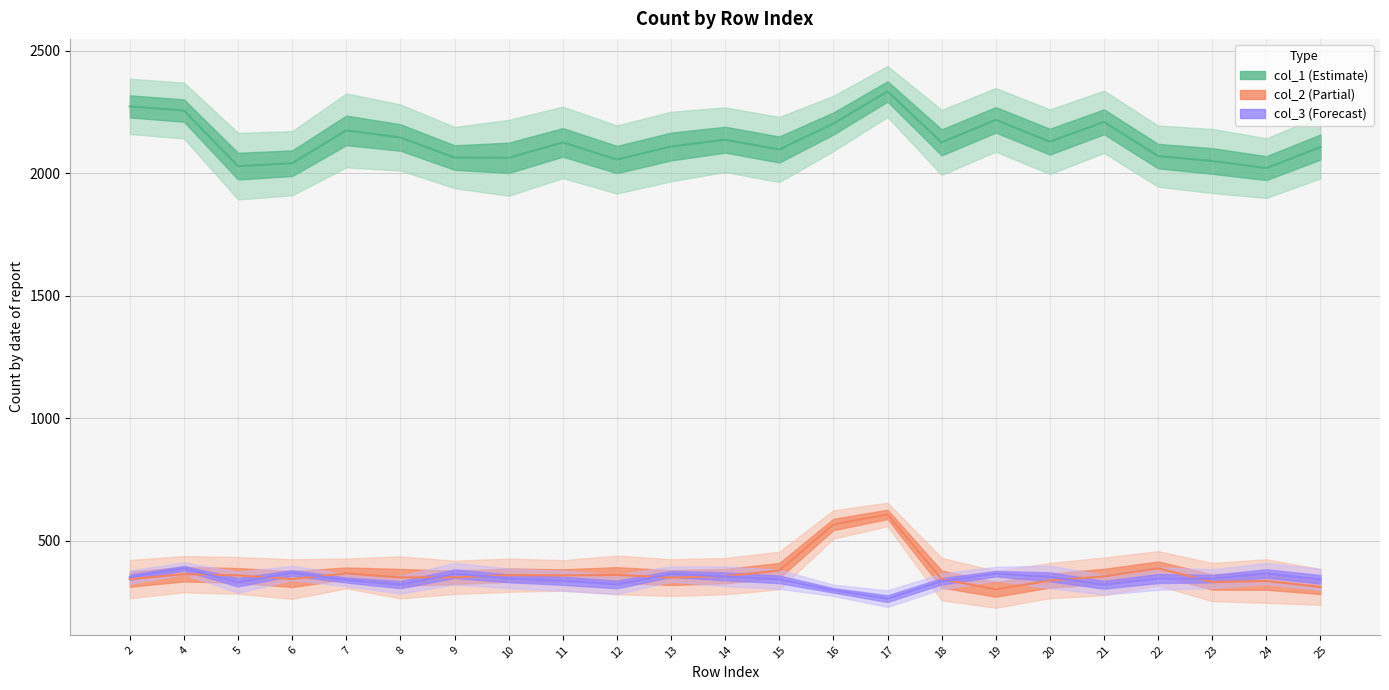

The col_3 series shows 345 at 22. True or false?

True